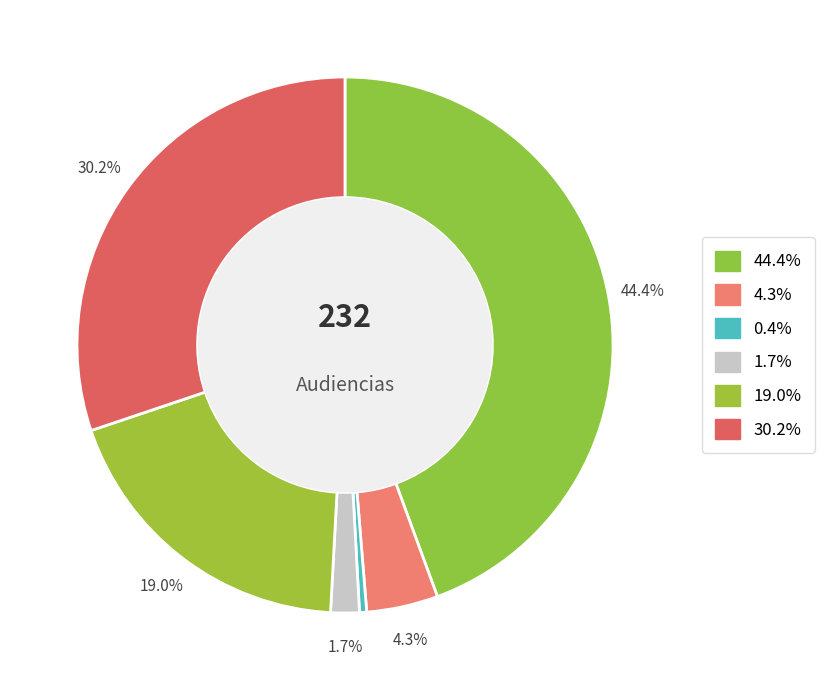

To the nearest percent, what is the difference between the largest and smallest slice percentages?

44%